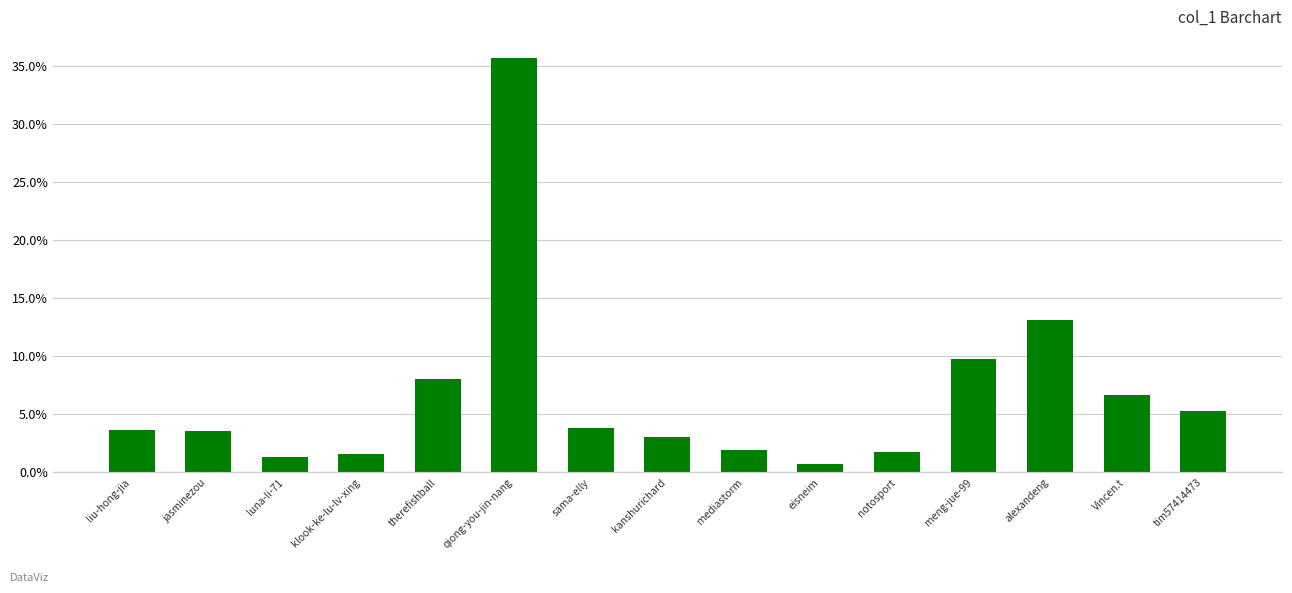

The value at luna-li-71 is 1.3. True or false?

True